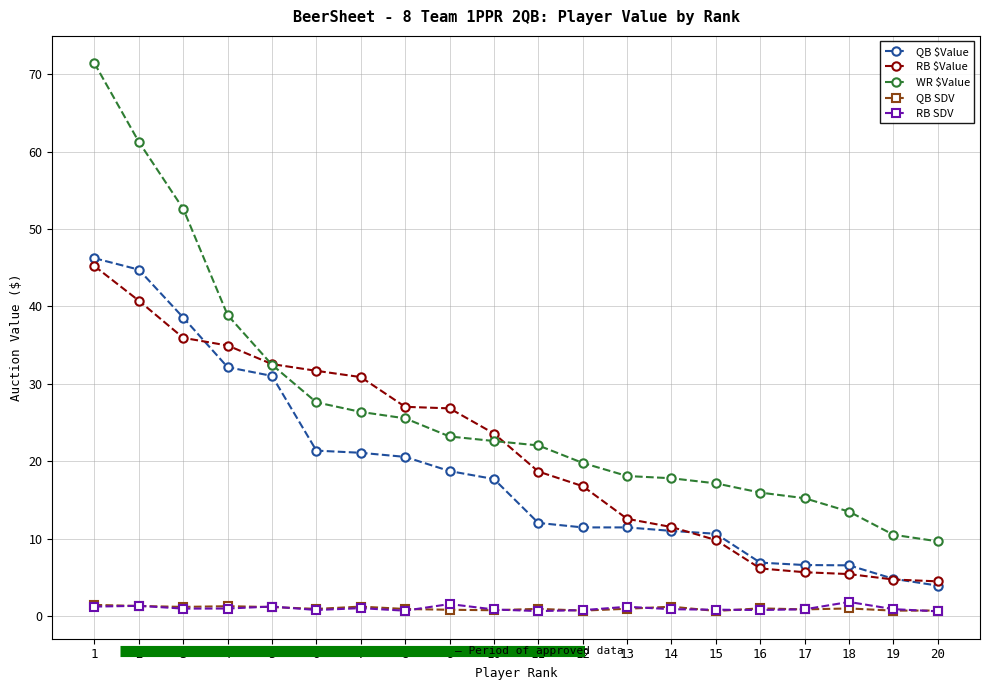

Is the value of RB SDV at 18 greater than the value of QB $Value at 4?

No